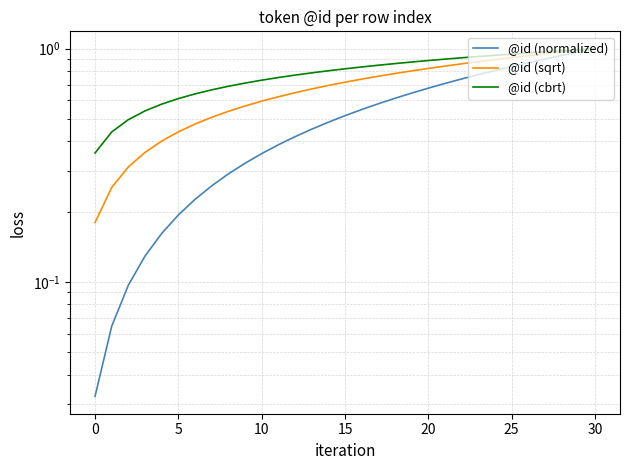

True or false: @id (normalized) and @id (cbrt) intersect in this chart.

False